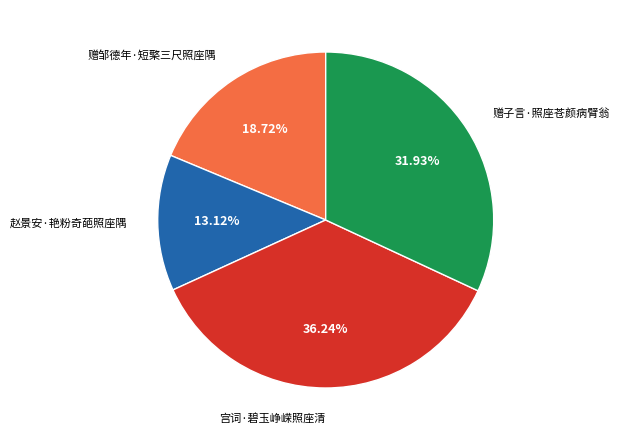

Between 赠子言·照座苍颜病臂翁 and 赵景安·艳粉奇葩照座隅, which is larger?

赠子言·照座苍颜病臂翁